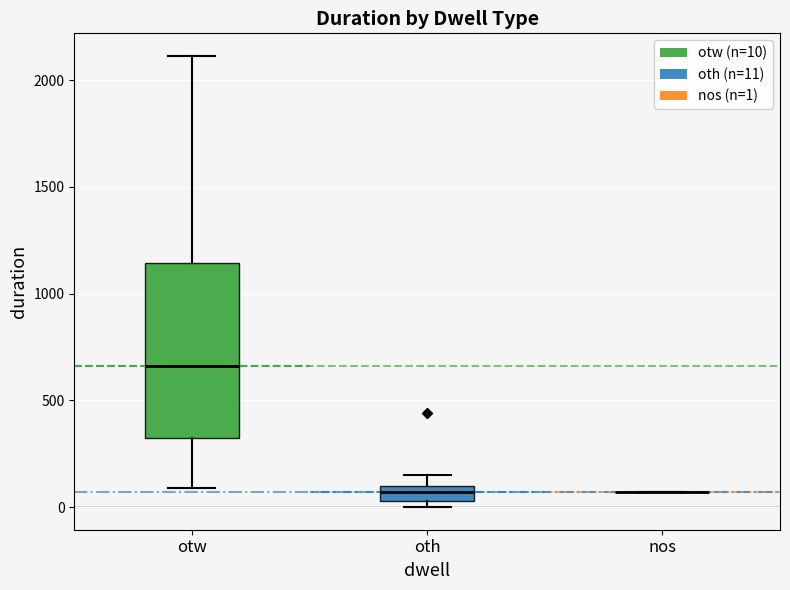

Comparing the boxes themselves (not the whiskers), which one is the tallest?

otw